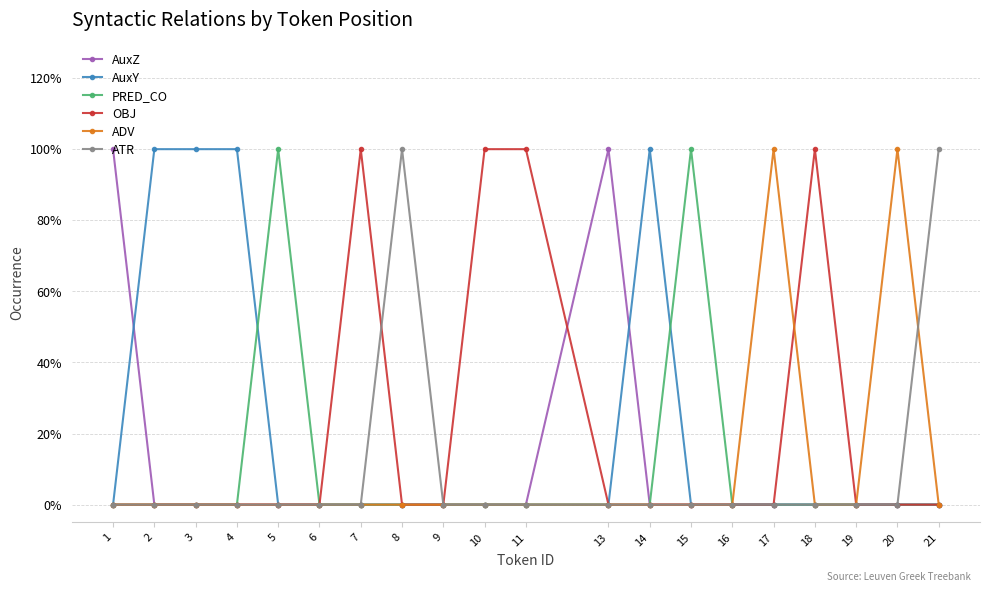

Is this an area chart (filled region under the line)?

No